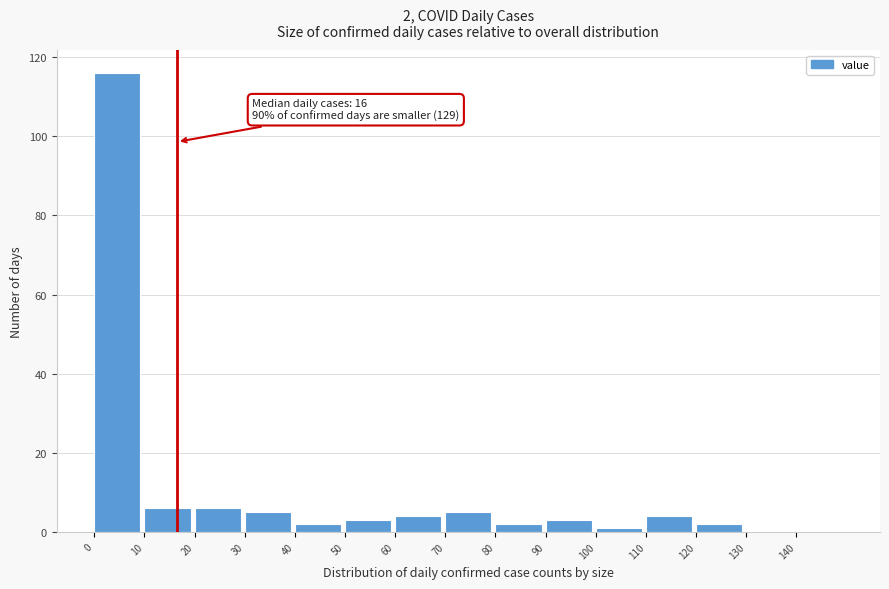

Which range on the x-axis has the tallest bar?

0 to 10